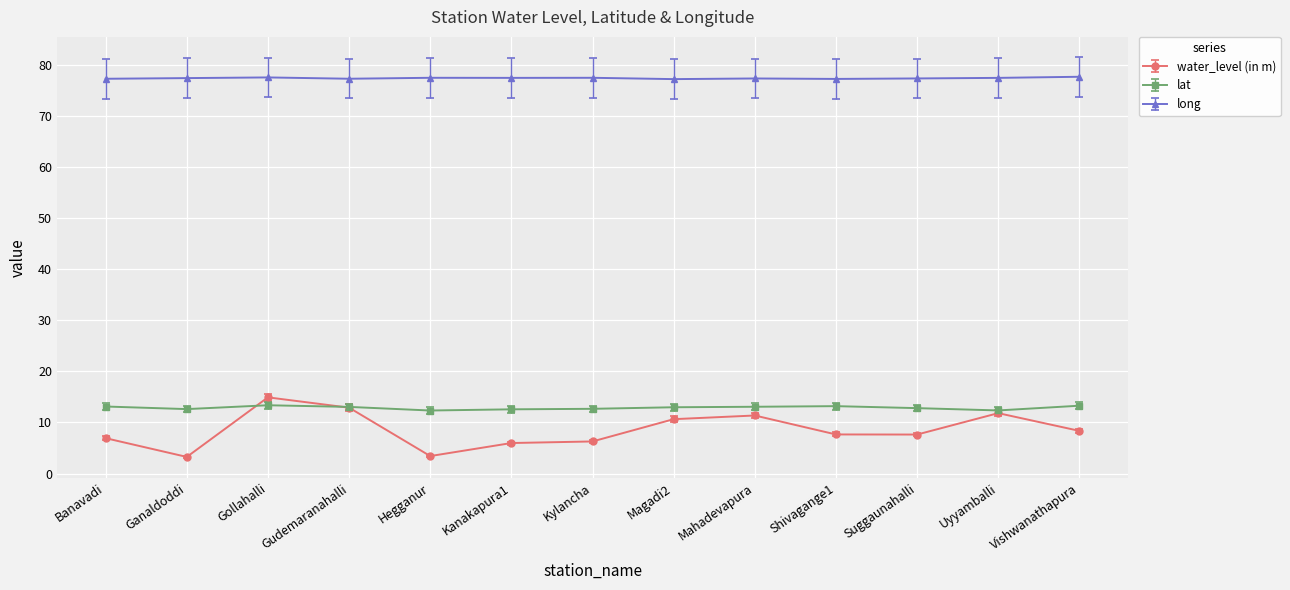

At how many categories does at least one series exceed 62?

13